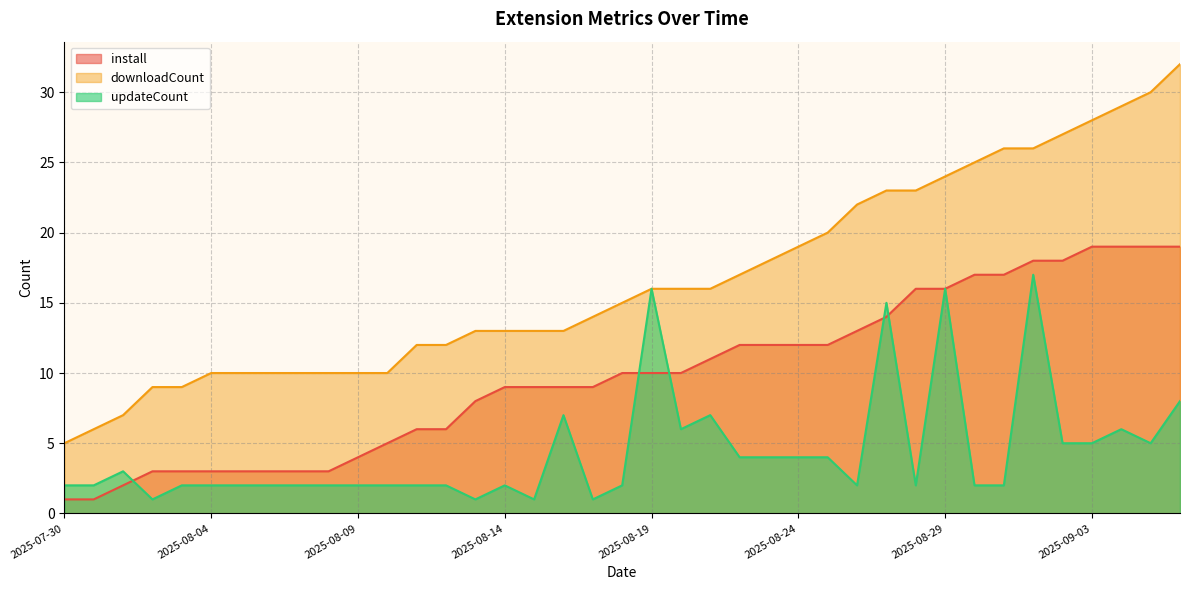

True or false: downloadCount and install cross at least once.

False